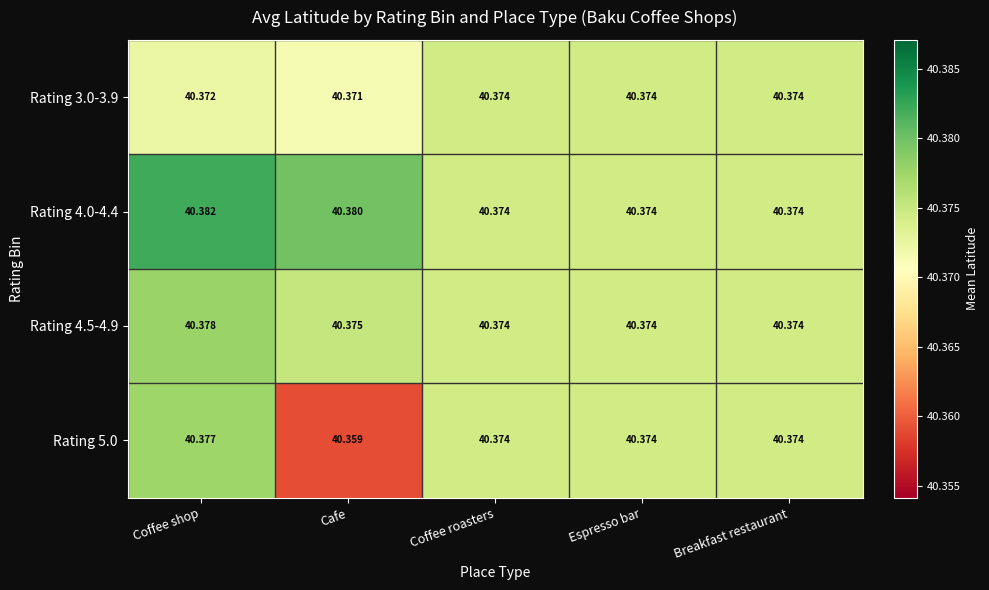

Which label corresponds to the smallest value in the chart?

Cafe